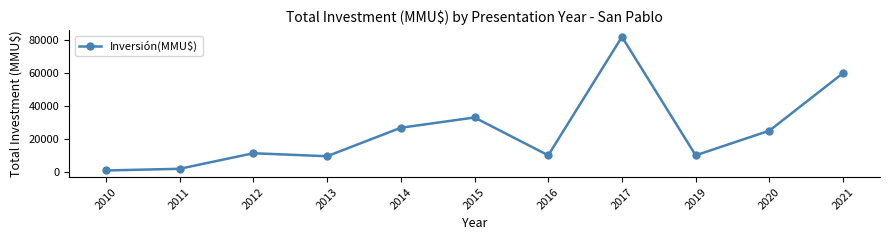

Reading left to right, transcribe all the data shown in this chart.

800	1819	11272	9450	26750	33000	10000	82000	10000	25000	60000